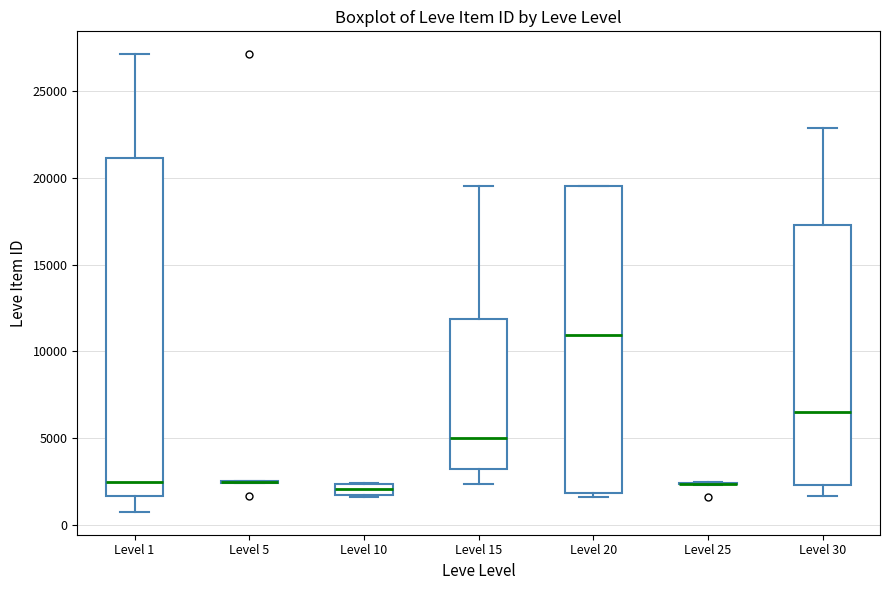

Comparing the boxes themselves (not the whiskers), which one is the tallest?

Level 1